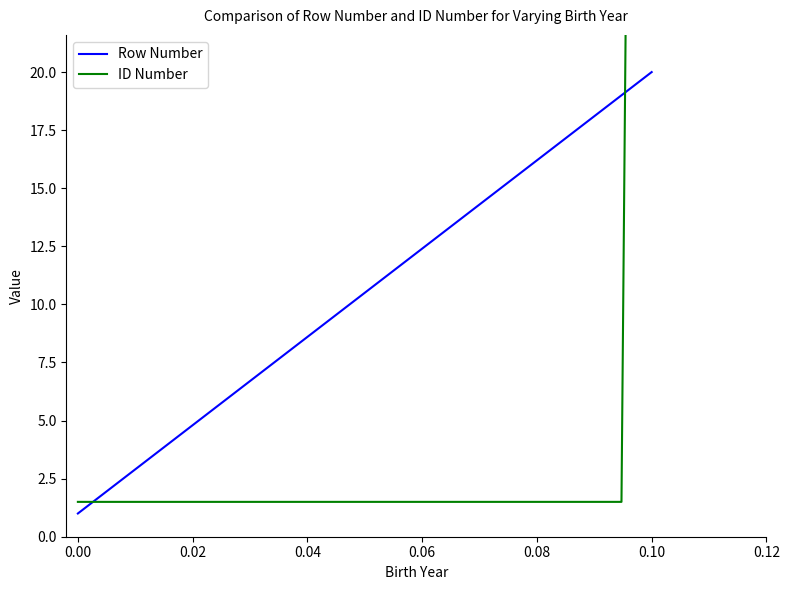

What is the value of the ID Number point at the 18th from the left?

1.5